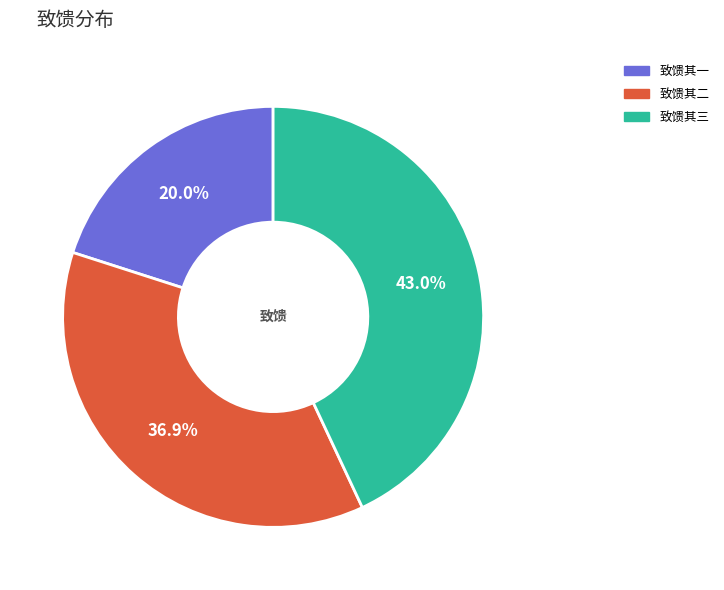

Does any single category account for the majority?

No